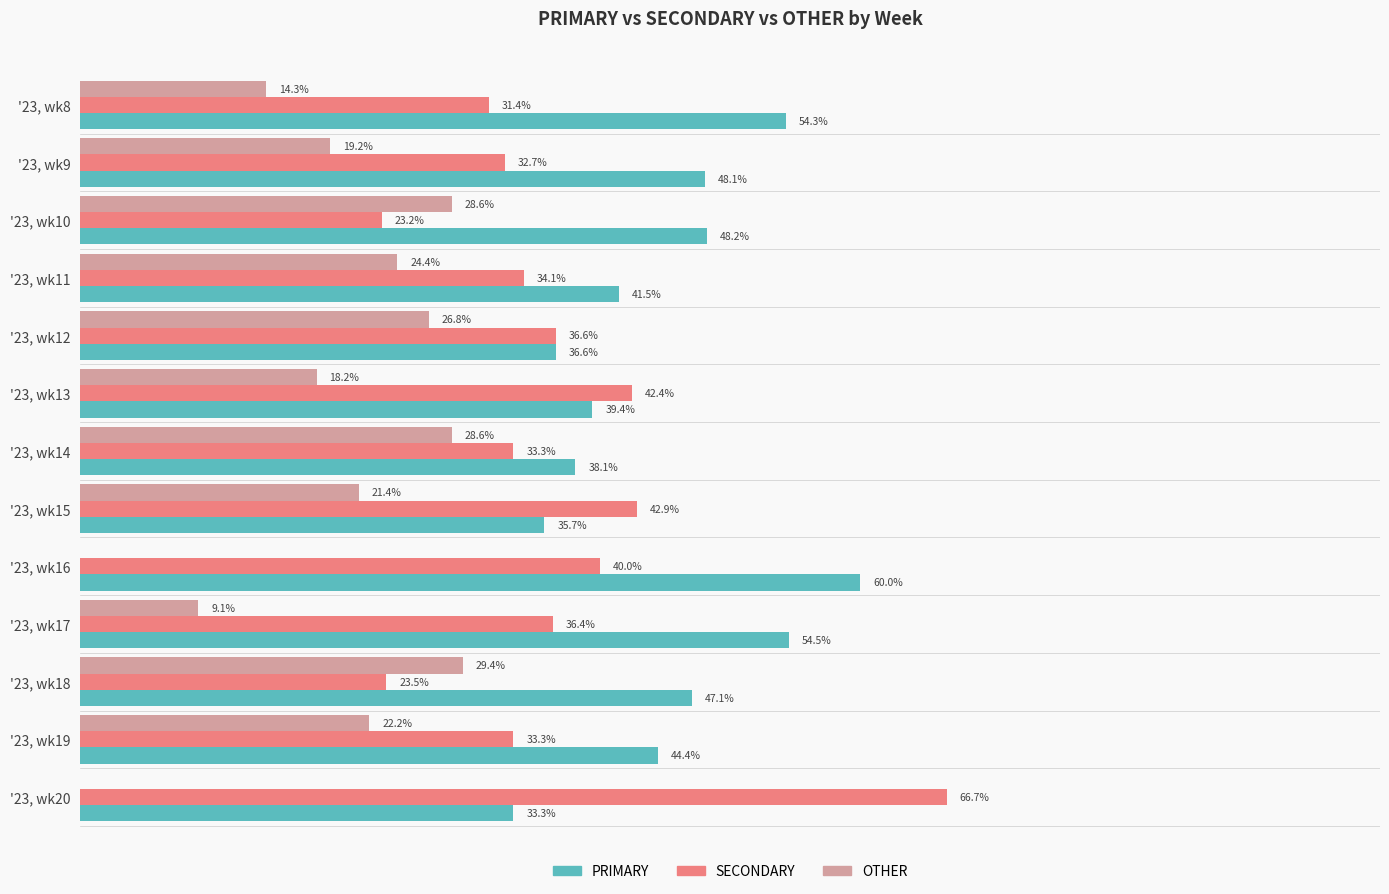

Is the value of OTHER at '23, wk15 greater than the value of SECONDARY at '23, wk10?

No